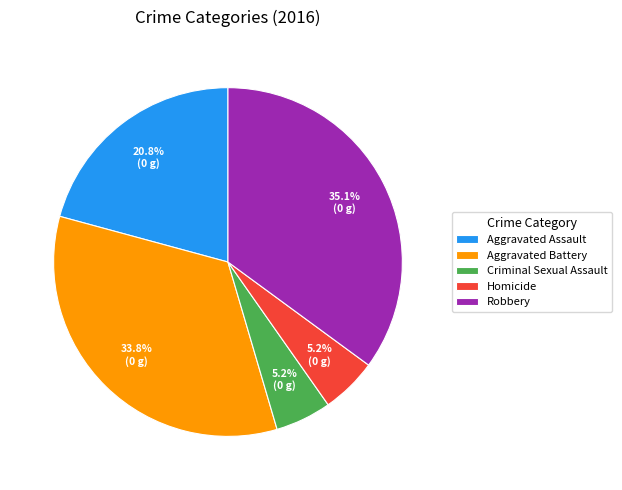

Is there a majority slice in this chart?

No